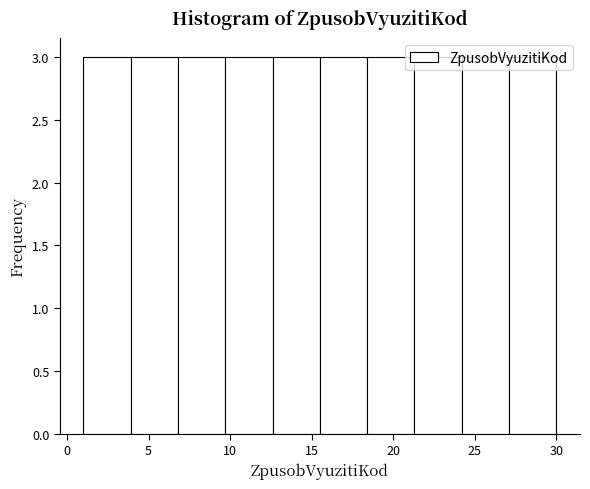

Reading left to right, list every bar in this chart as the range it spans on the x-axis followed by its height. Neither the bar edges nor the heights are printed on the chart, so give them approximately, as read against the axes.

1.0 to 3.9: 3
3.9 to 6.8: 3
6.8 to 9.7: 3
9.7 to 12.6: 3
12.6 to 15.5: 3
15.5 to 18.4: 3
18.4 to 21.3: 3
21.3 to 24.2: 3
24.2 to 27.1: 3
27.1 to 30.0: 3